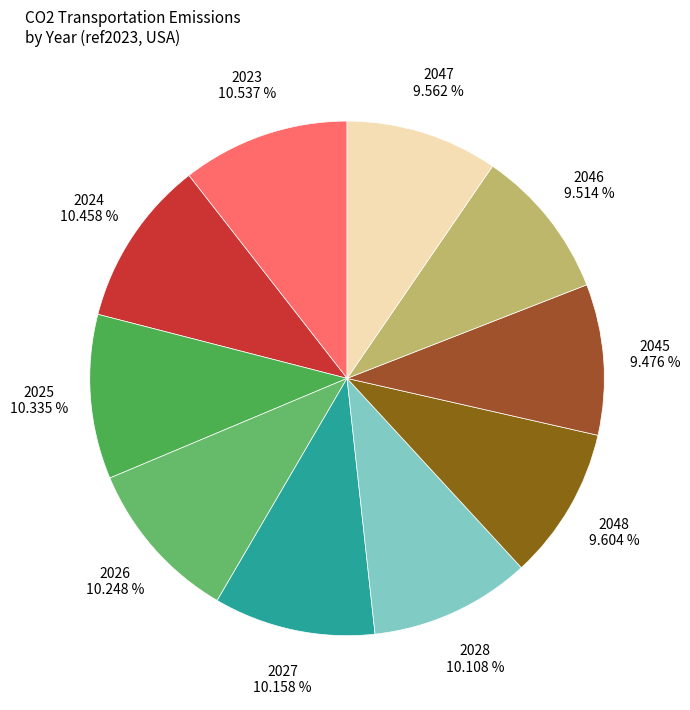

To the nearest percent, what is the difference between the largest and smallest slice percentages?

1%